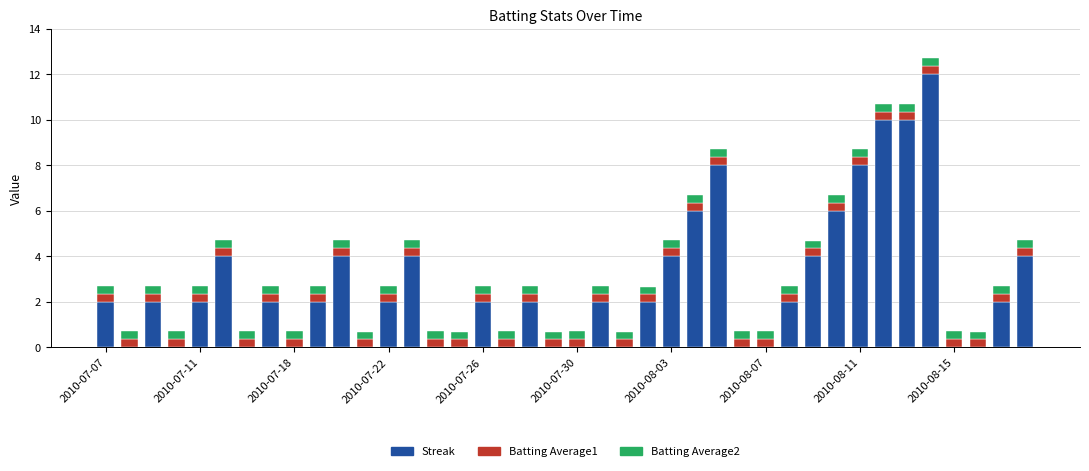

What is the highest value of the Streak series?

12.0